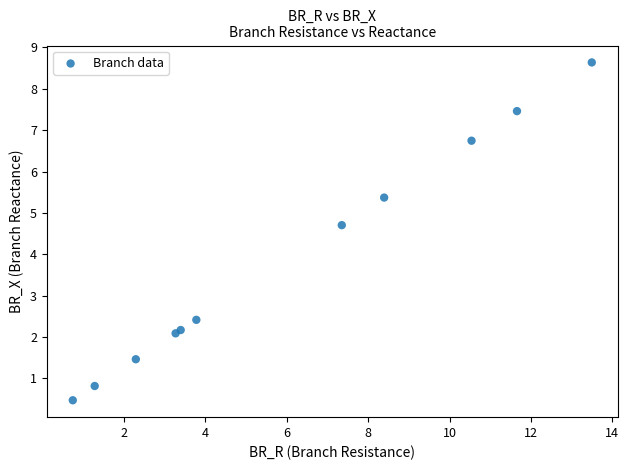

What Y value in the scatter plot is closest to 4?

4.7